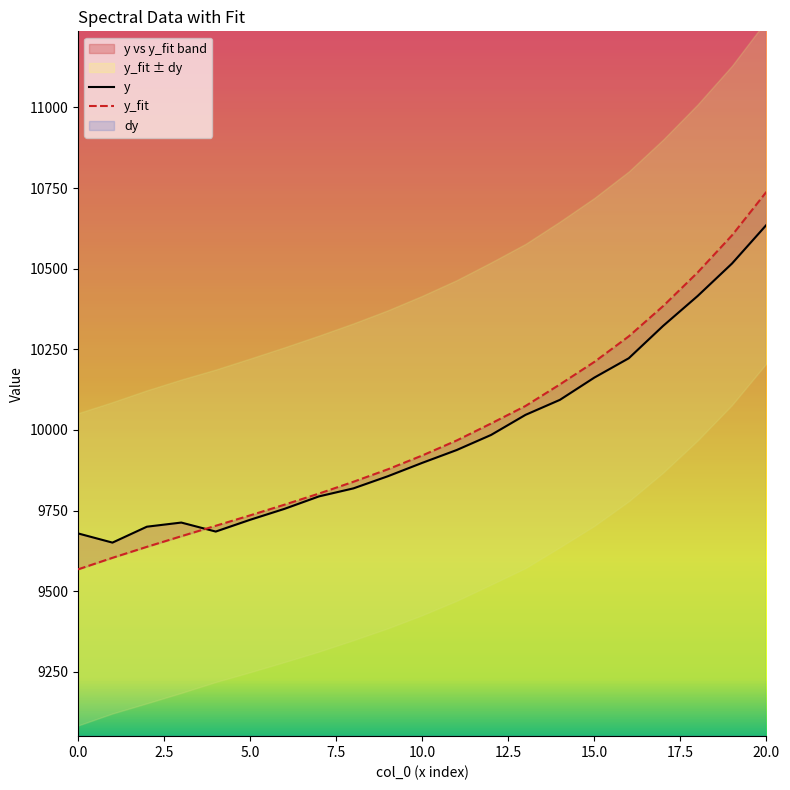

What is the value of the y_fit point at the 16th from the left?

10210.9